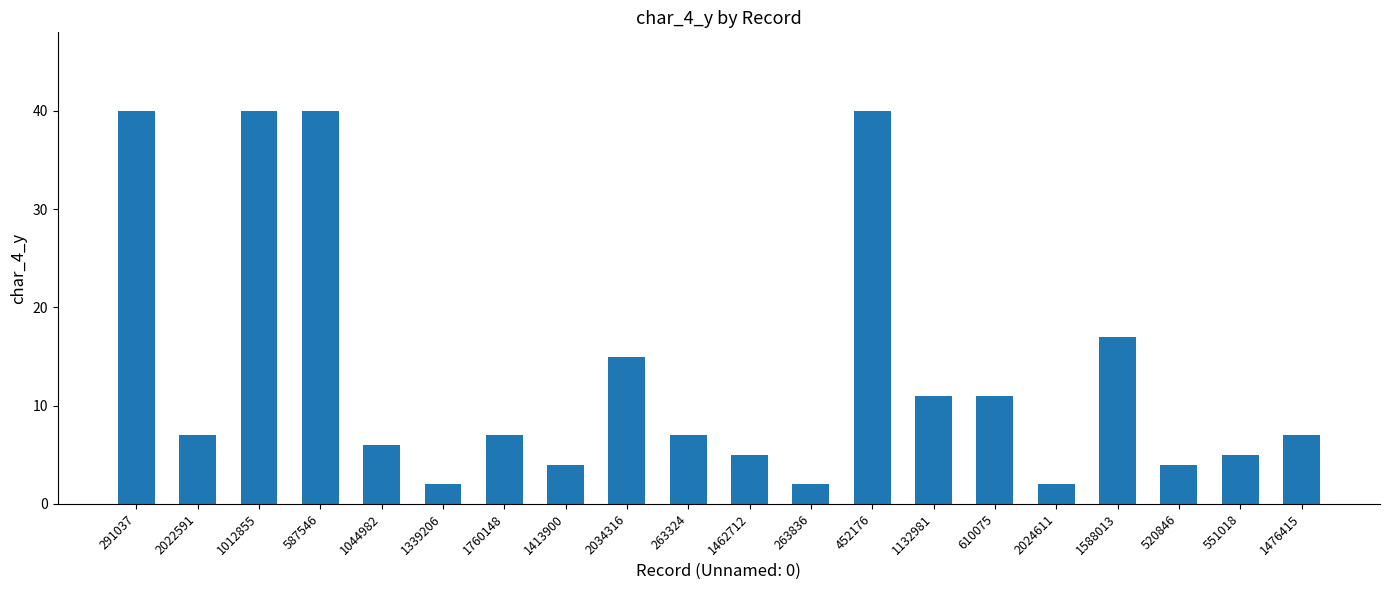

What is the sum of the values at 1339206 and 1132981?

13